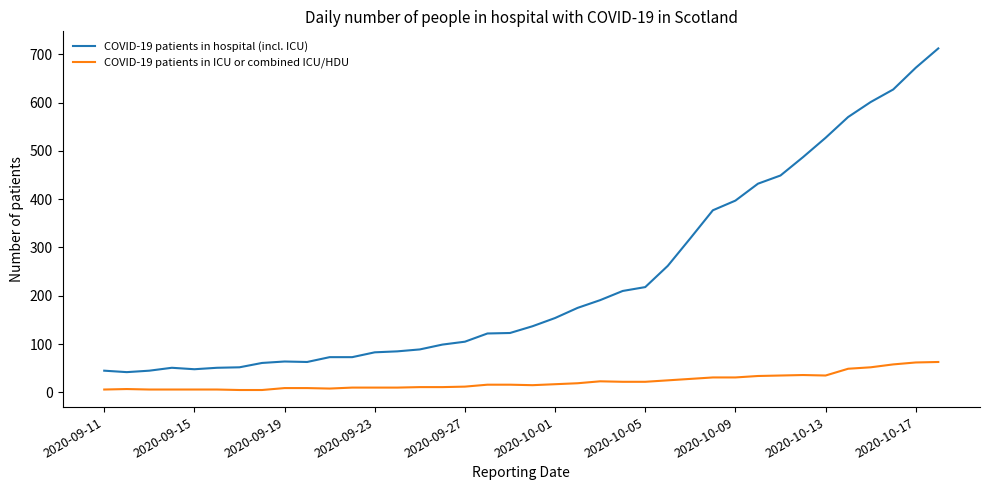

Rank the series by their maximum value, from lowest to highest.

COVID-19 patients in ICU or combined ICU/HDU, COVID-19 patients in hospital (incl. ICU)